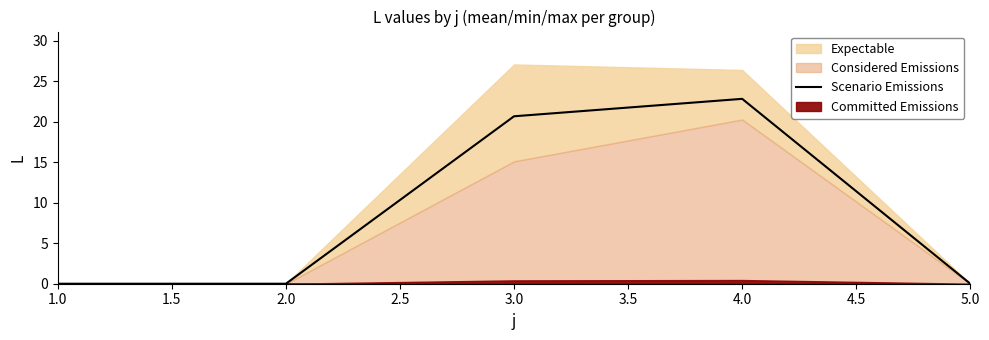

The value of Scenario Emissions at 1.0 is -8.2. True or false?

False